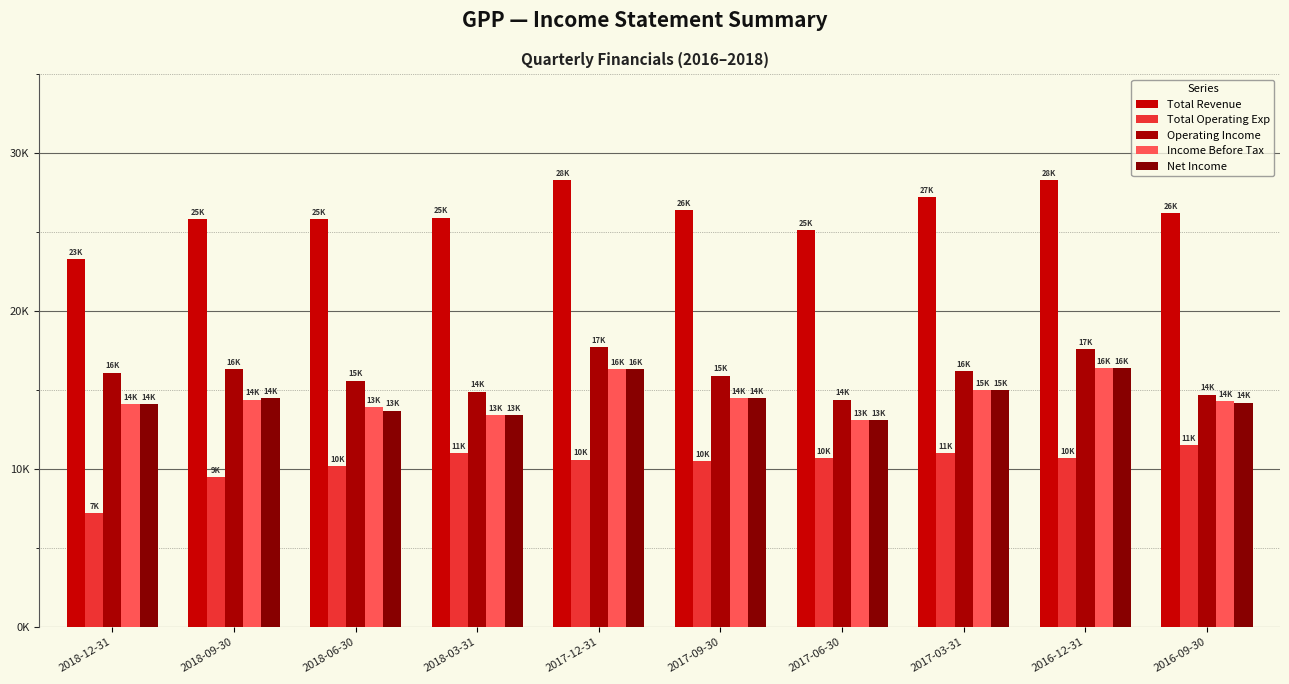

Which series changed the most between 2016-12-31 and 2016-09-30?

Operating Income